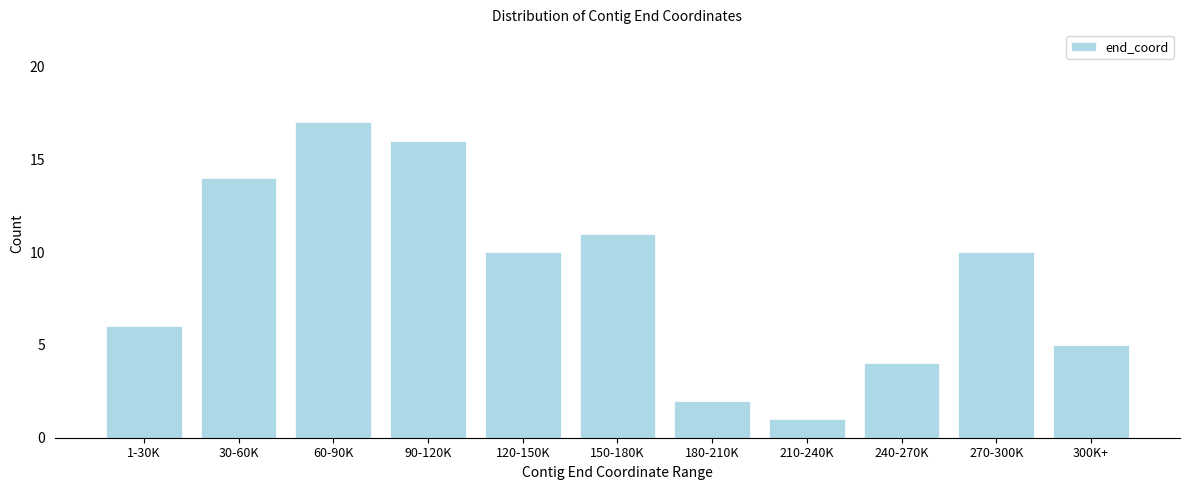

Reading right to left, transcribe all the data shown in this chart.

5	10	4	1	2	11	10	16	17	14	6